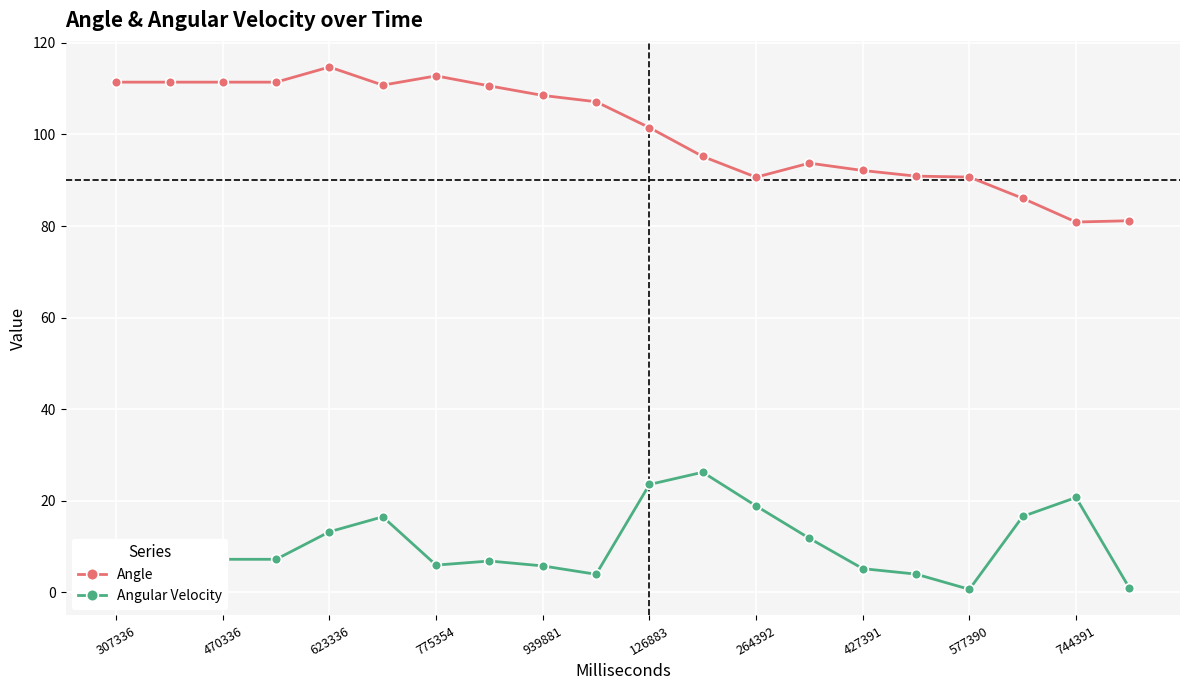

At how many categories does at least one series exceed 77?

20